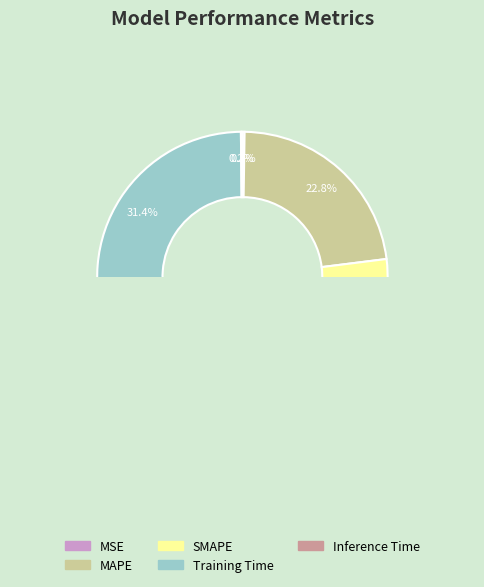

Is SMAPE the majority of the pie?

No